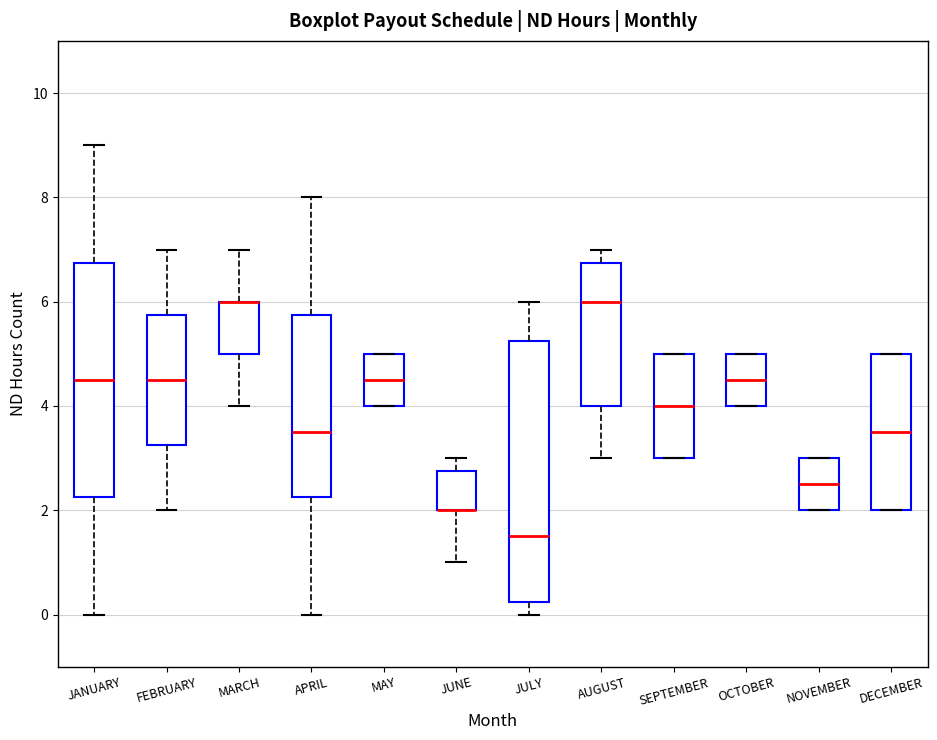

Which box is the tallest, from its lower edge to its upper edge?

JULY